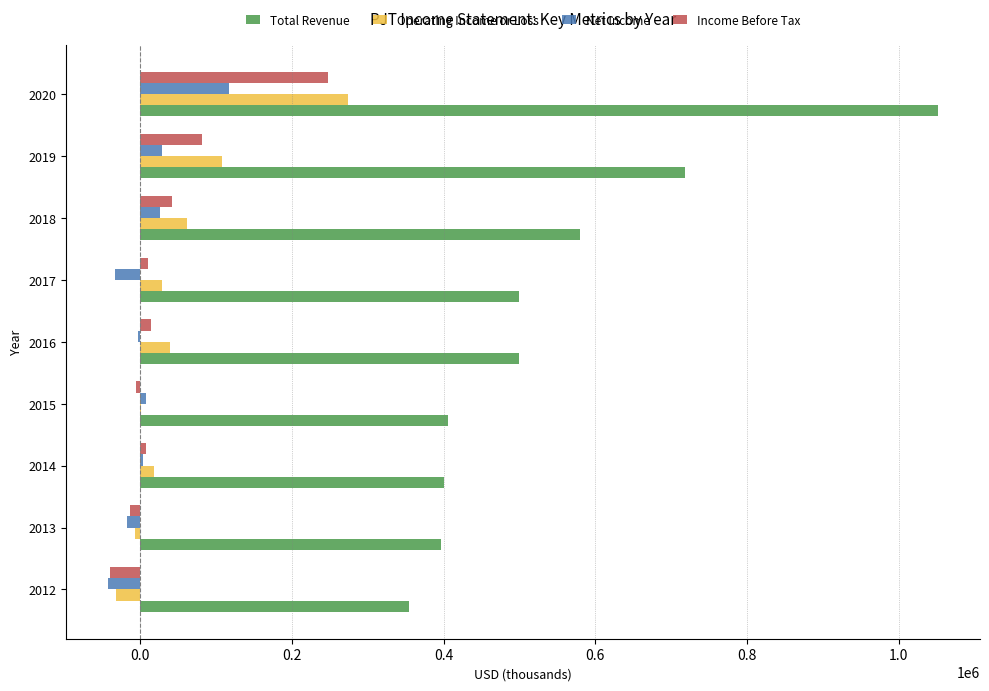

What is the sum of all Total Revenue values?

4907400